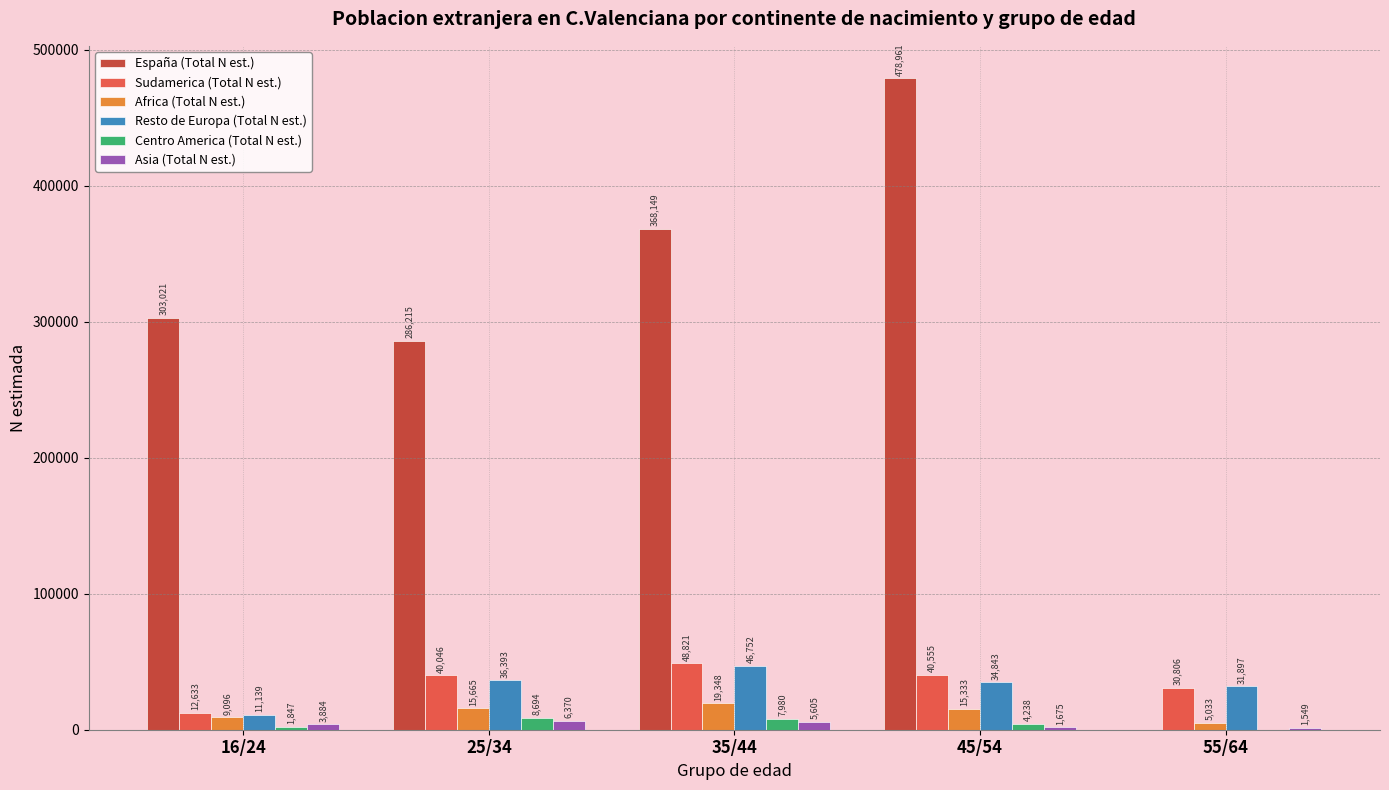

Where does the Centro America (Total N est.) series first go above 4238?

25/34